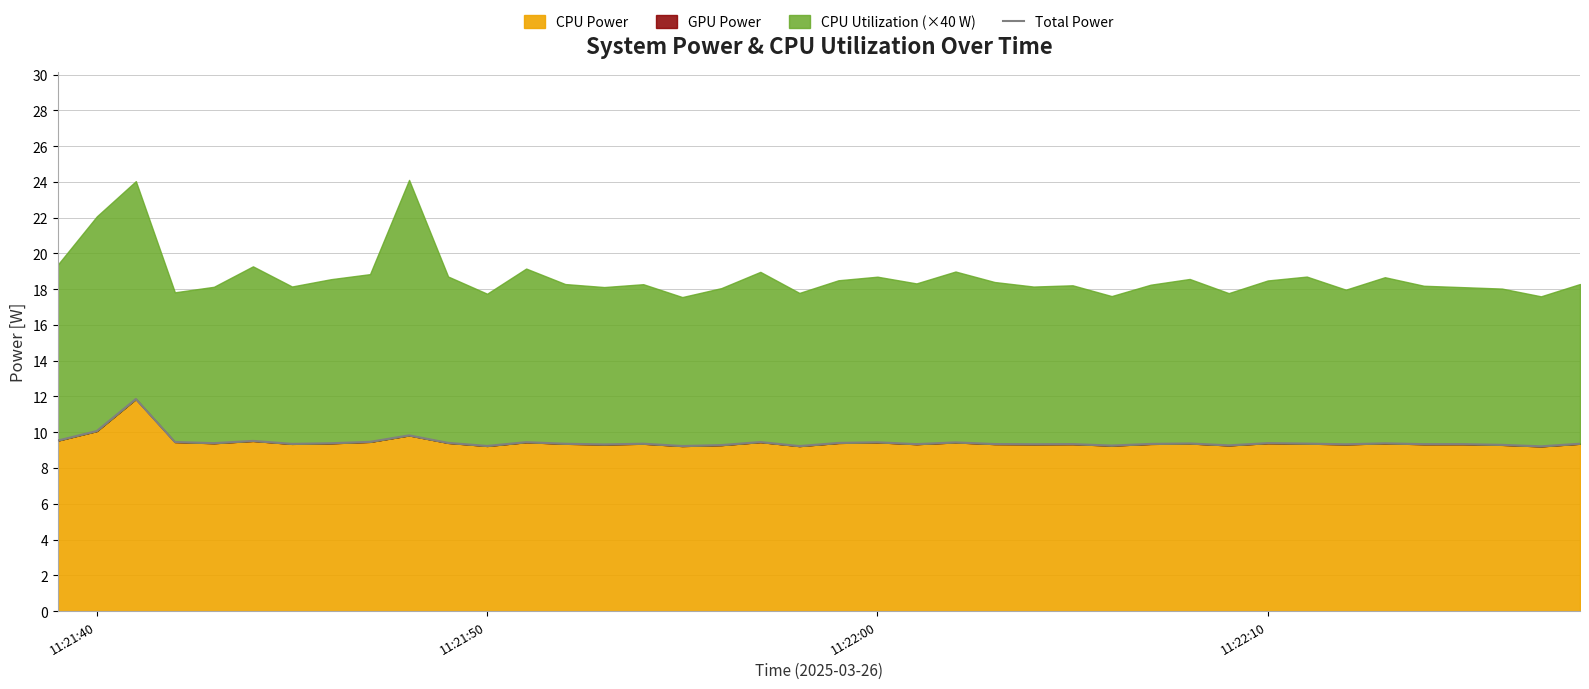

Does the chart display data point markers on the line(s)?

No